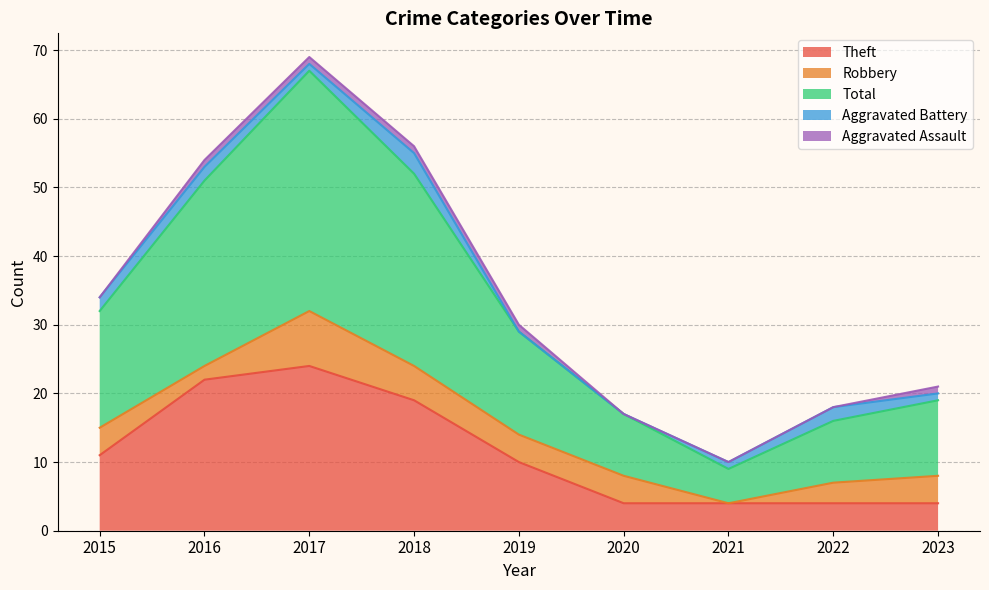

True or false: Robbery has a value of 7 at 2018.

False